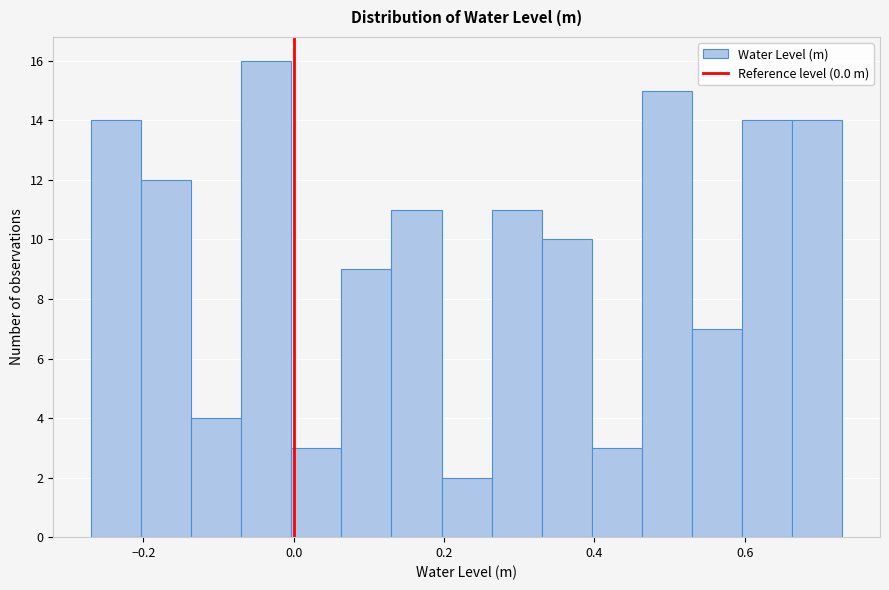

Read against the x-axis, roughly where is the centre of the tallest bar?

-0.04